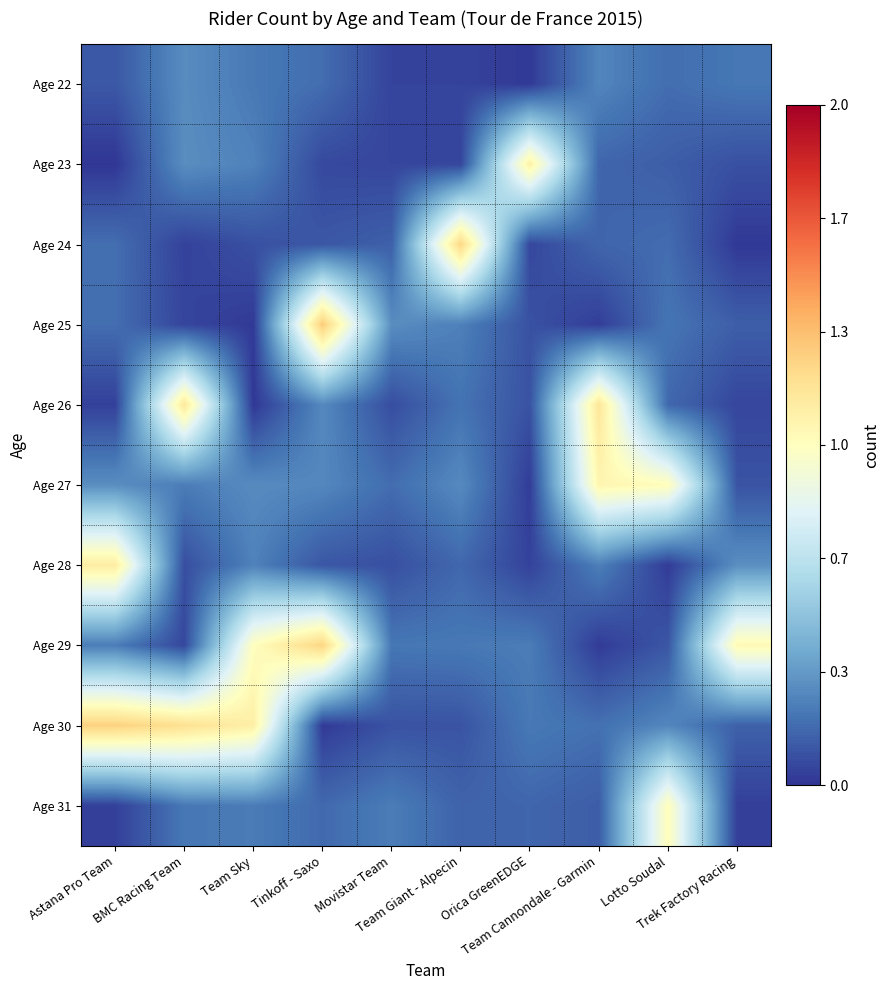

Rank the series by their maximum value, from highest to lowest.

Age 25, Age 30, Age 29, Age 24, Age 26, Age 28, Age 23, Age 27, Age 31, Age 22